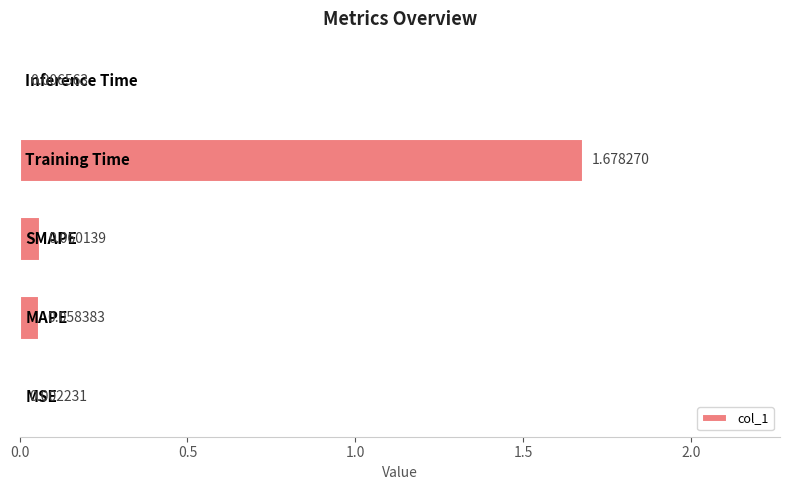

How many series are shown in this chart?

1